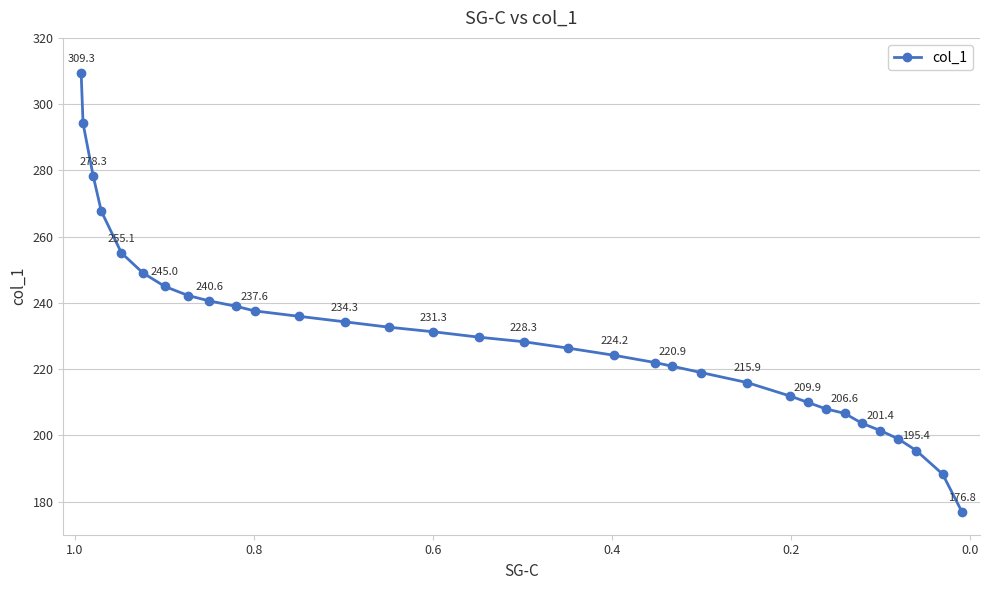

Does the chart have visible grid lines?

Yes